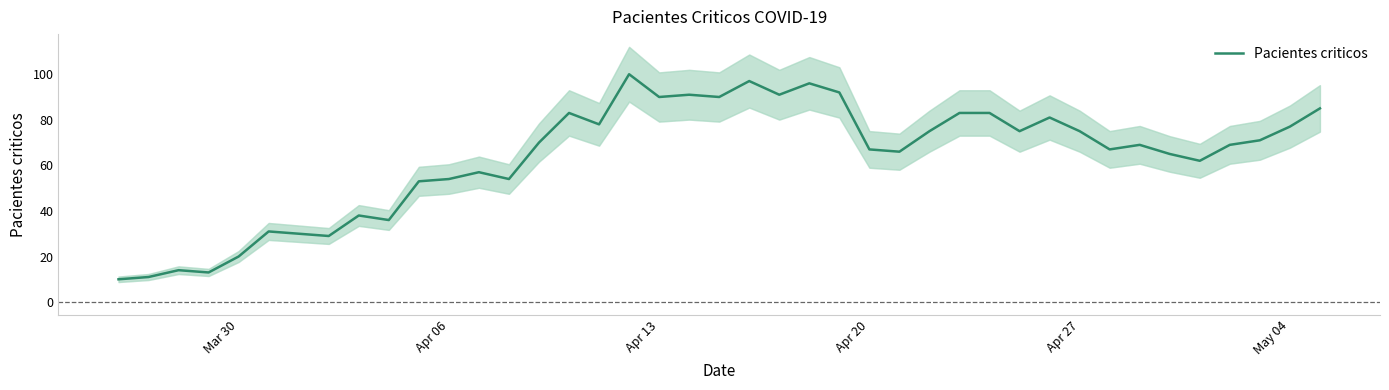

True or false: Pacientes criticos has a value of 77 at May 04.

True